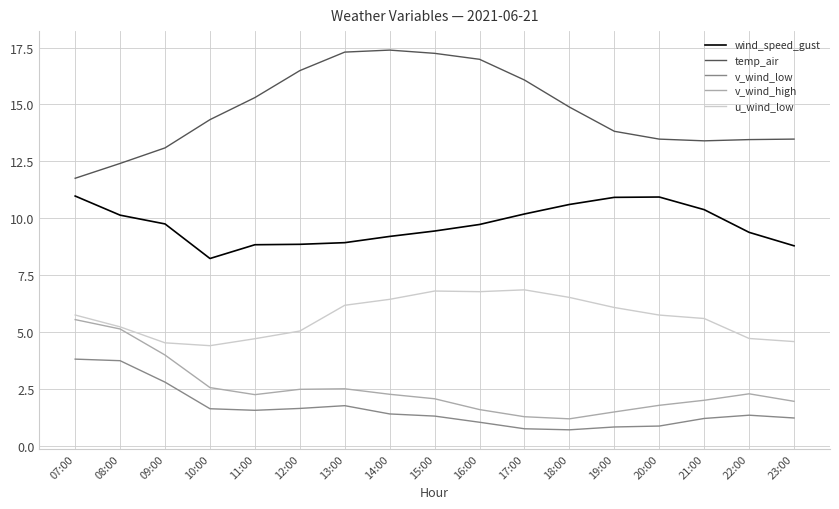

At which category is the sum across all series the highest?

07:00